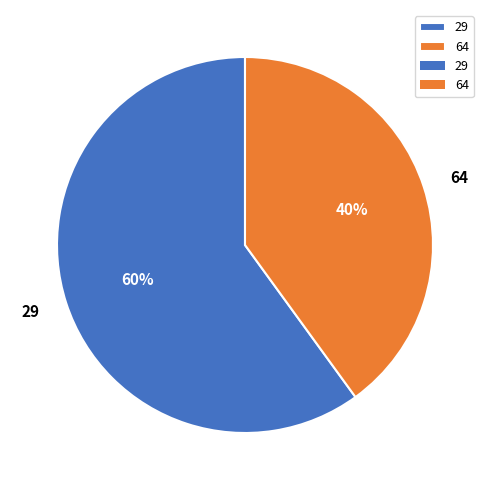

How many segments does this pie chart have?

2